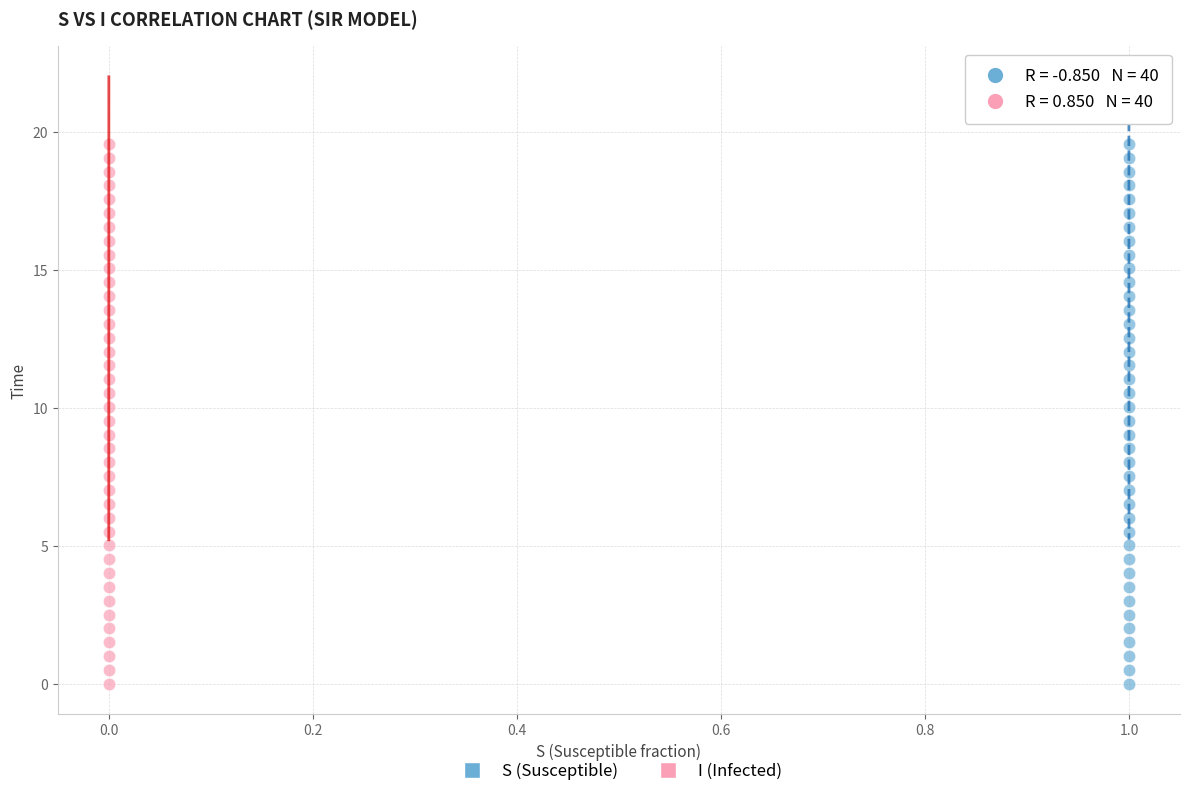

What are all the series names shown in the legend?

S (Susceptible), I (Infected)